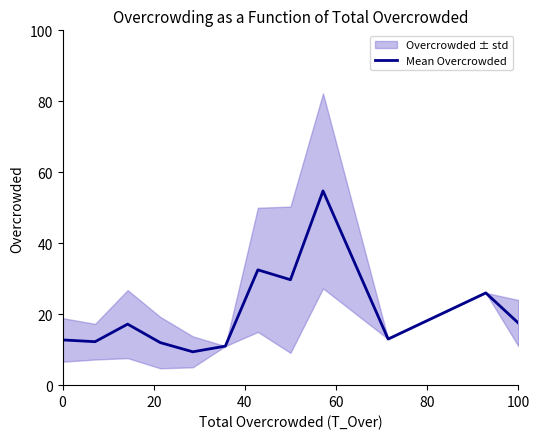

What is the smallest value displayed?

9.4